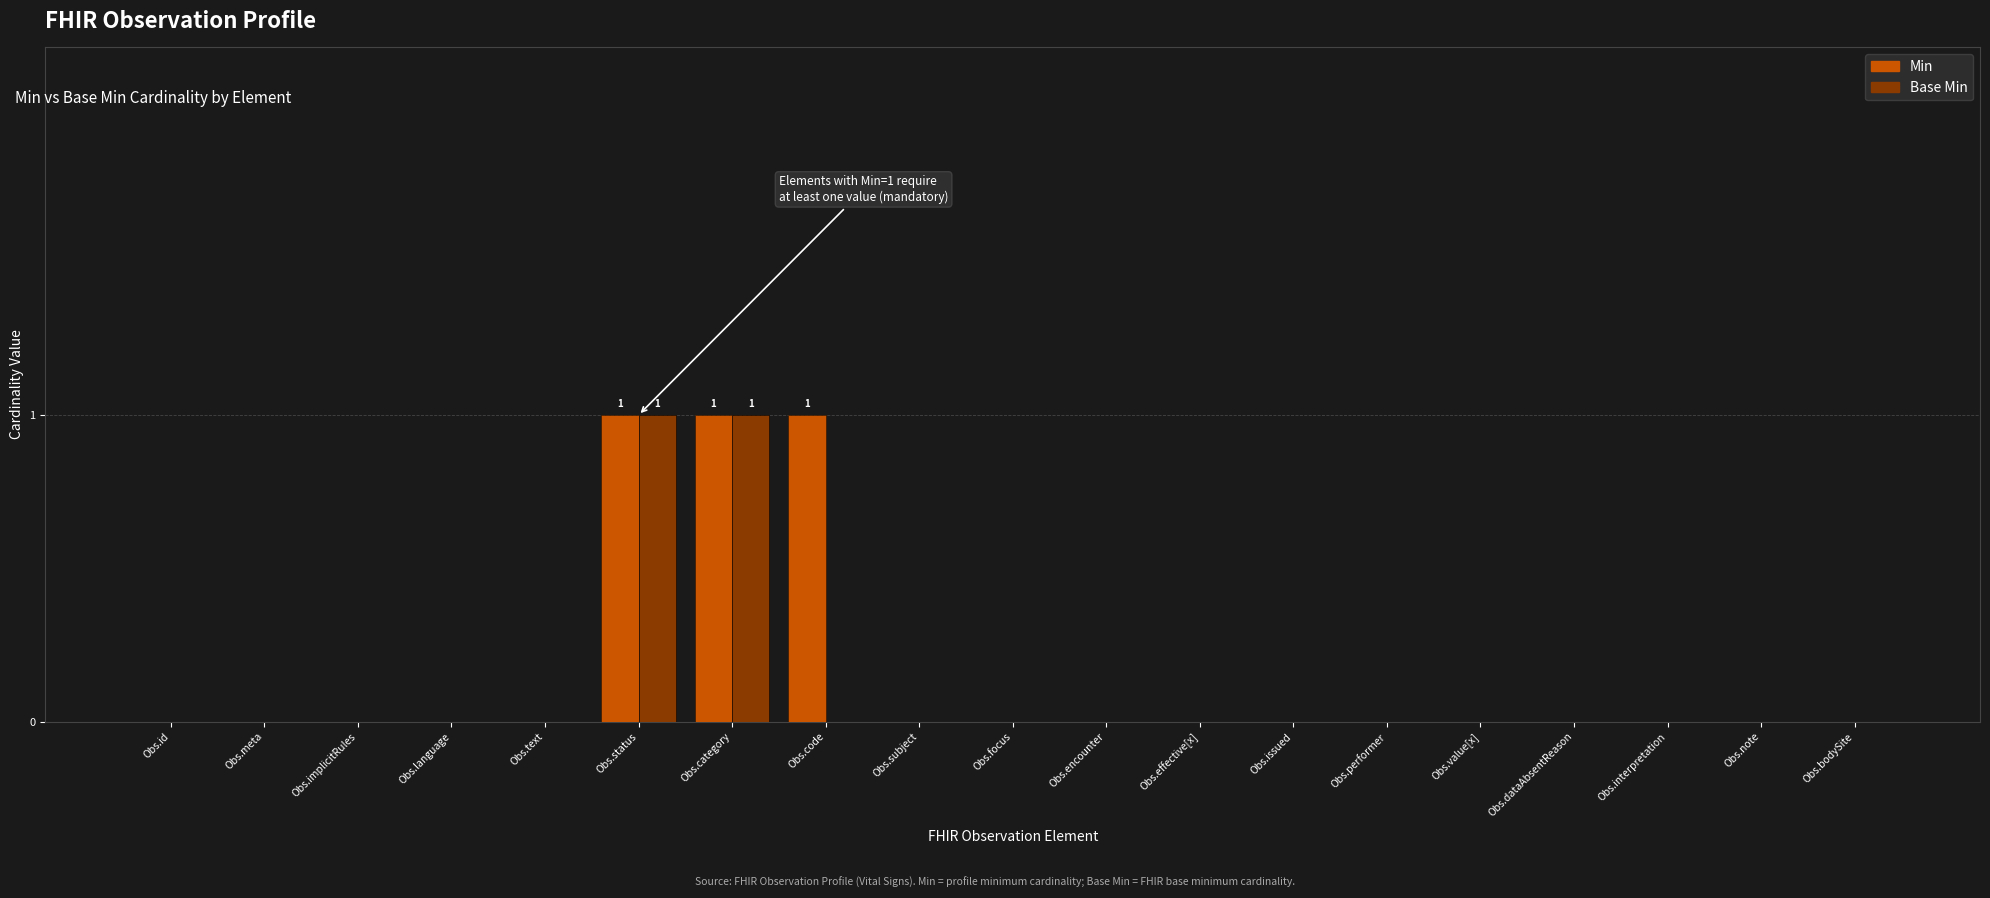

The value of Min at Obs.status is 2. True or false?

False